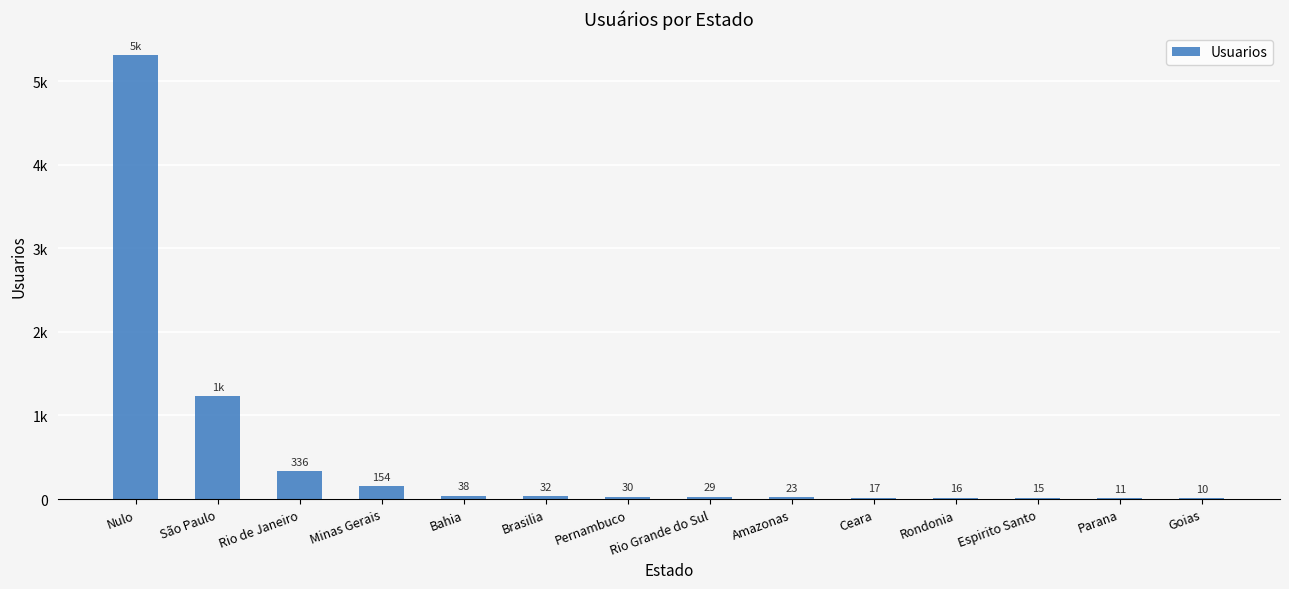

Are the bars horizontal?

No